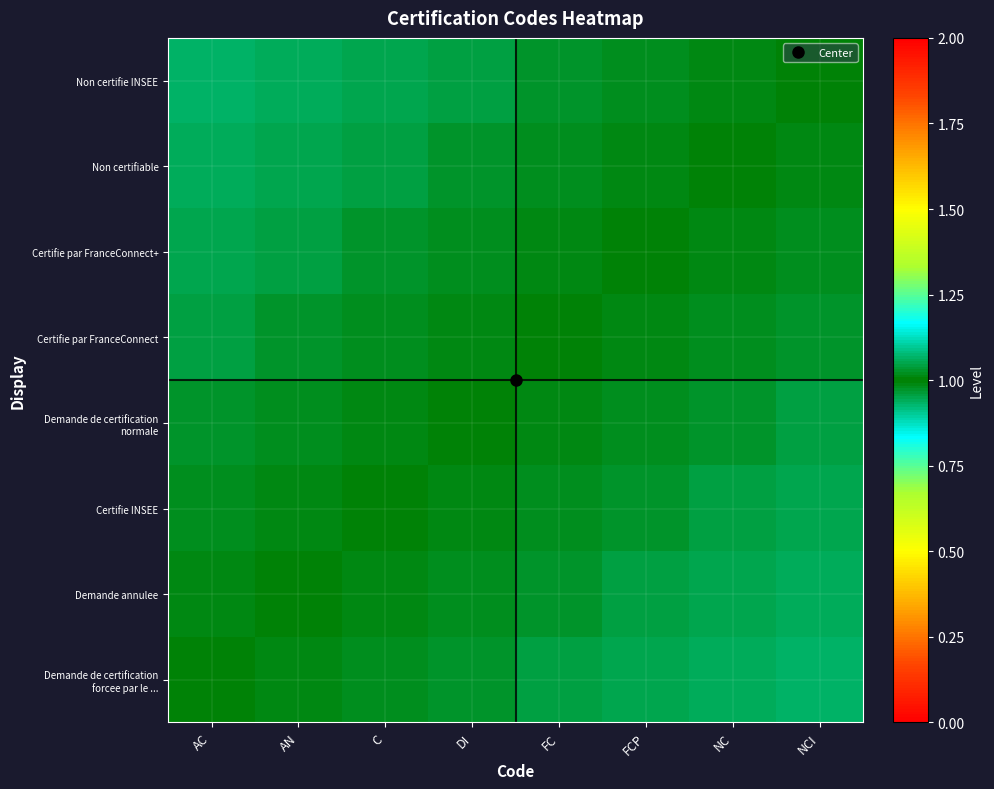

List the series in order of their peak value, lowest first.

Demande de certification normale, Certifie par FranceConnect, Certifie INSEE, Certifie par FranceConnect+, Demande annulee, Non certifiable, Demande de certification forcee par le ..., Non certifie INSEE